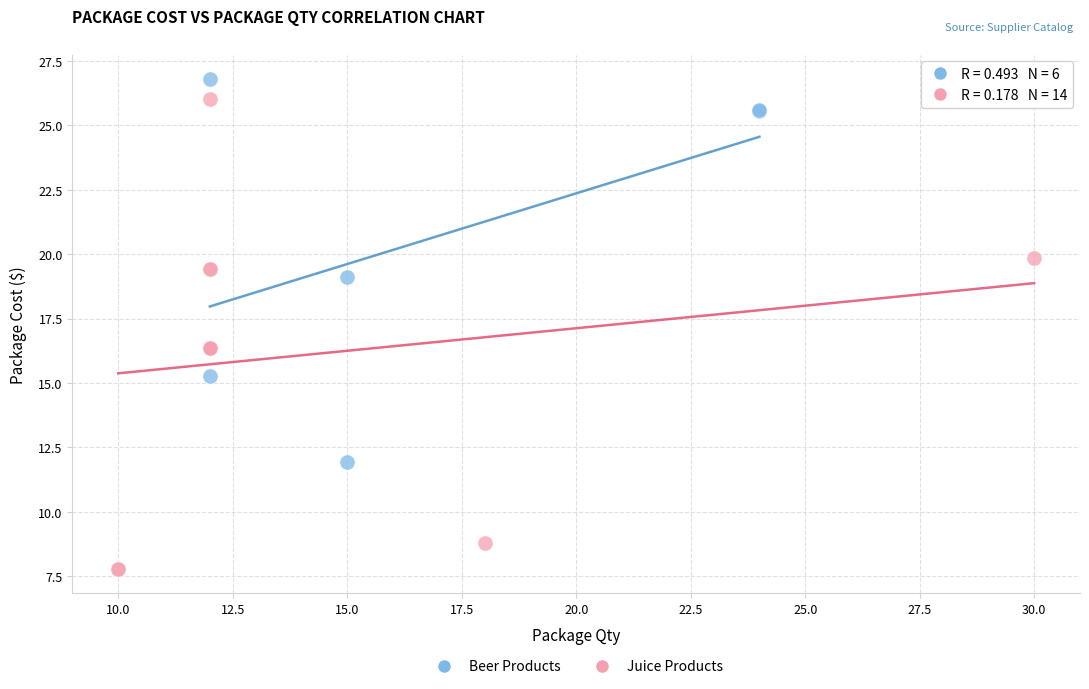

Which series has the widest spread of Y values?

Juice Products